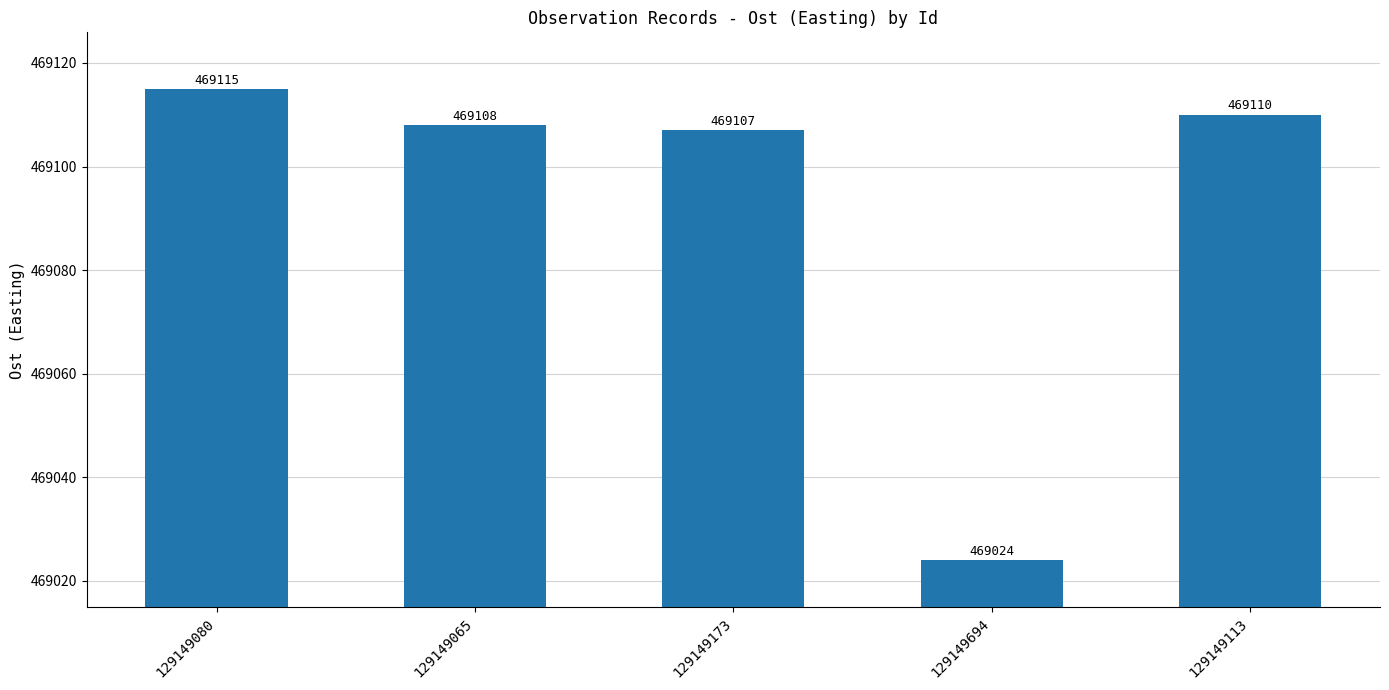

Reading left to right, what are all the values shown in this chart?

129149080=469115	129149065=469108	129149173=469107	129149694=469024	129149113=469110